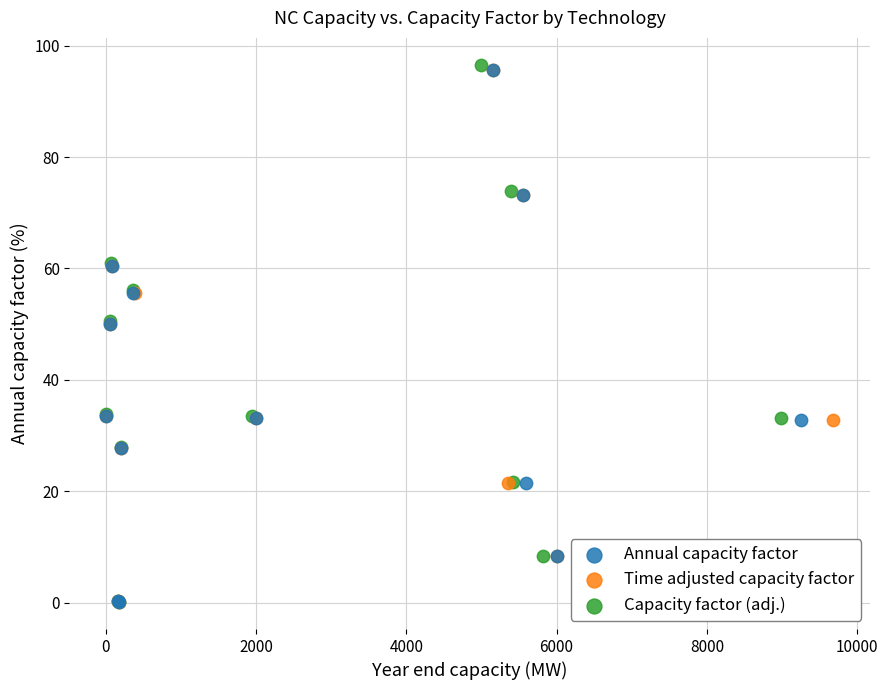

Which series has the widest spread of Y values?

Capacity factor (adj.)